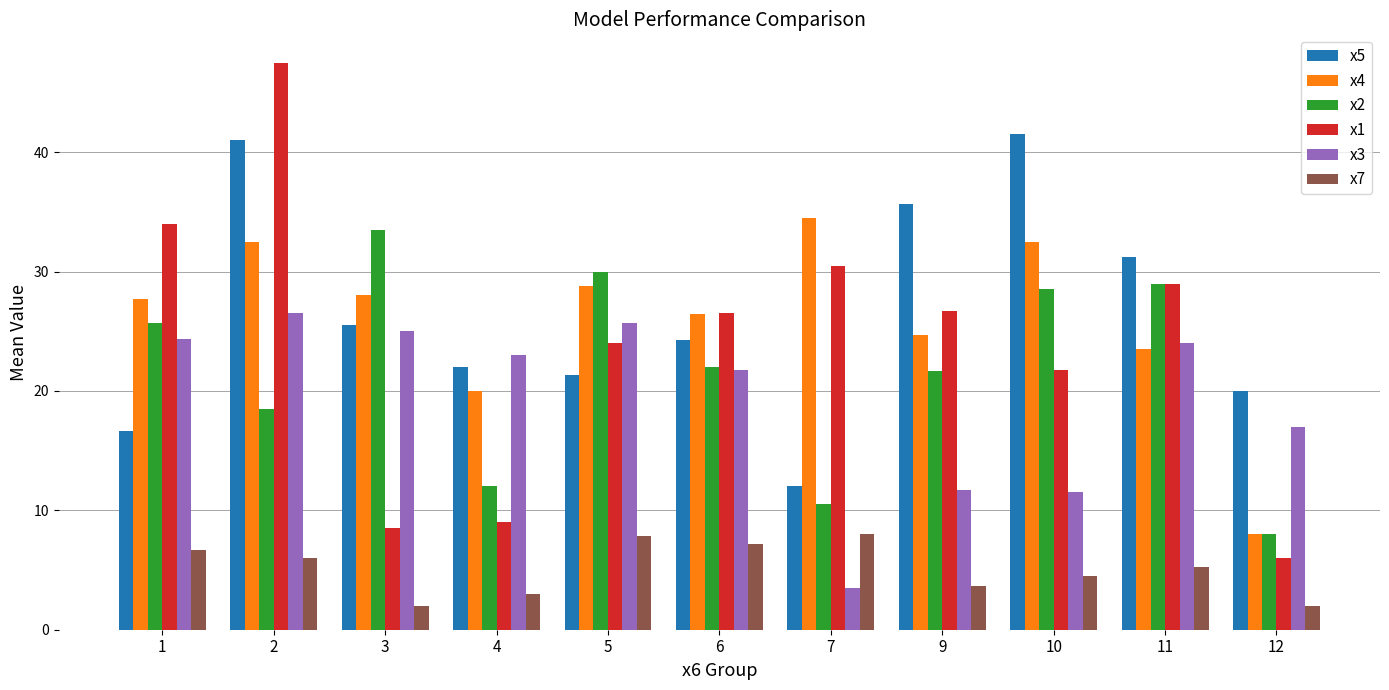

What is the value of the x3 bar at the 2nd from the left?

26.5